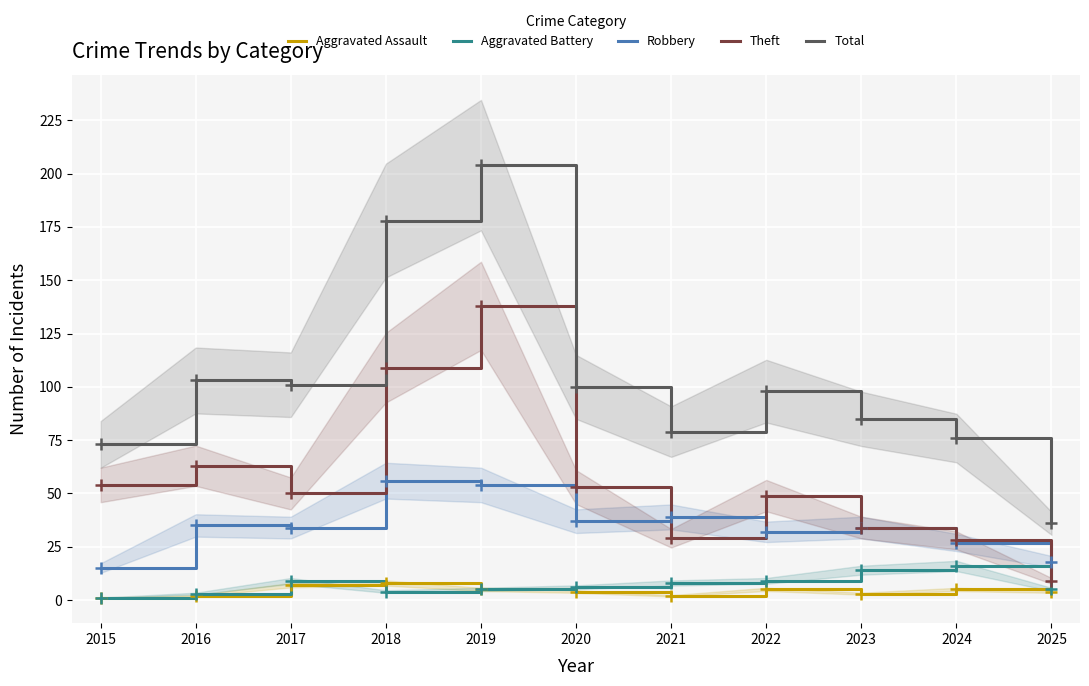

At how many categories does at least one series exceed 133?

2